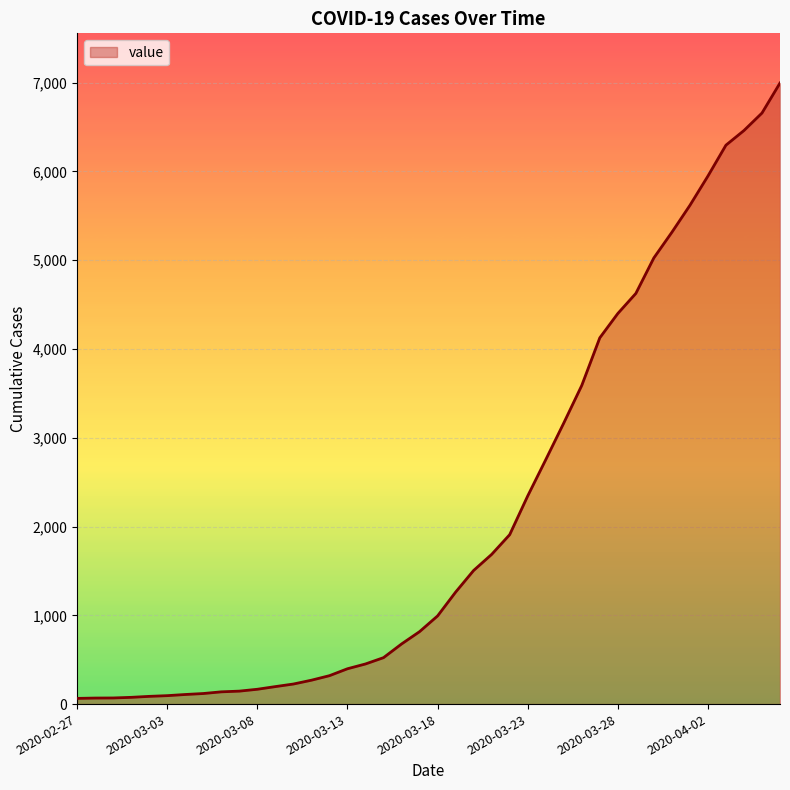

What is the greatest value displayed?

6995